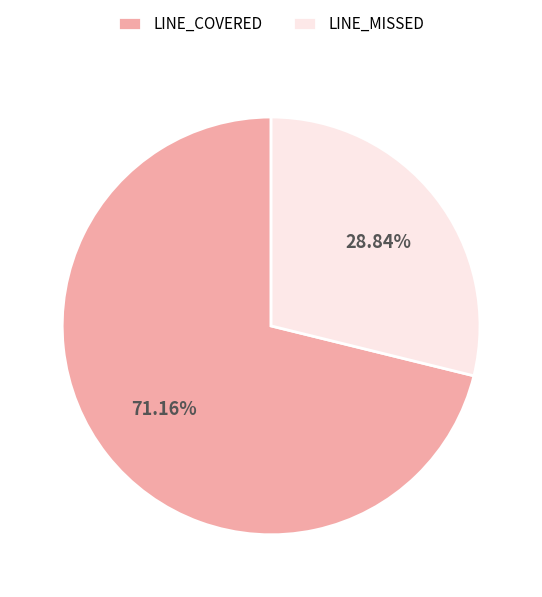

Which has a higher value, LINE_COVERED or LINE_MISSED?

LINE_COVERED